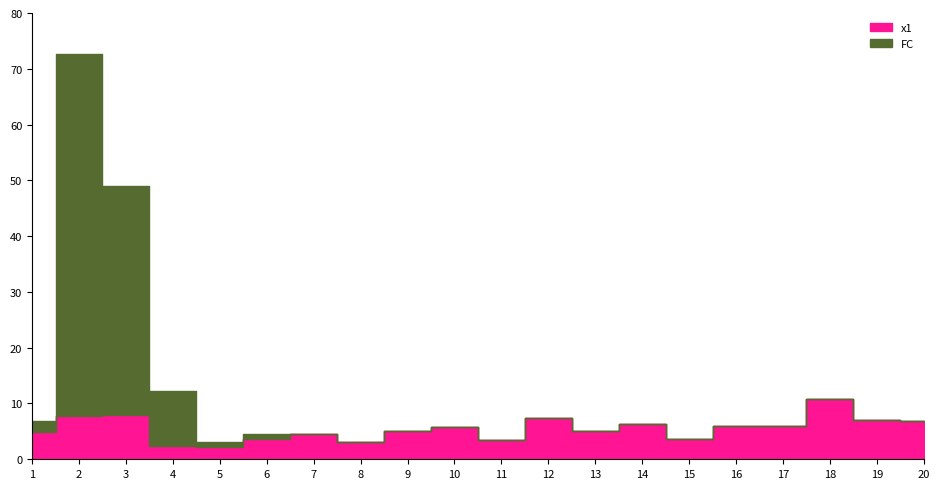

Where is the first local maximum for x1?

3